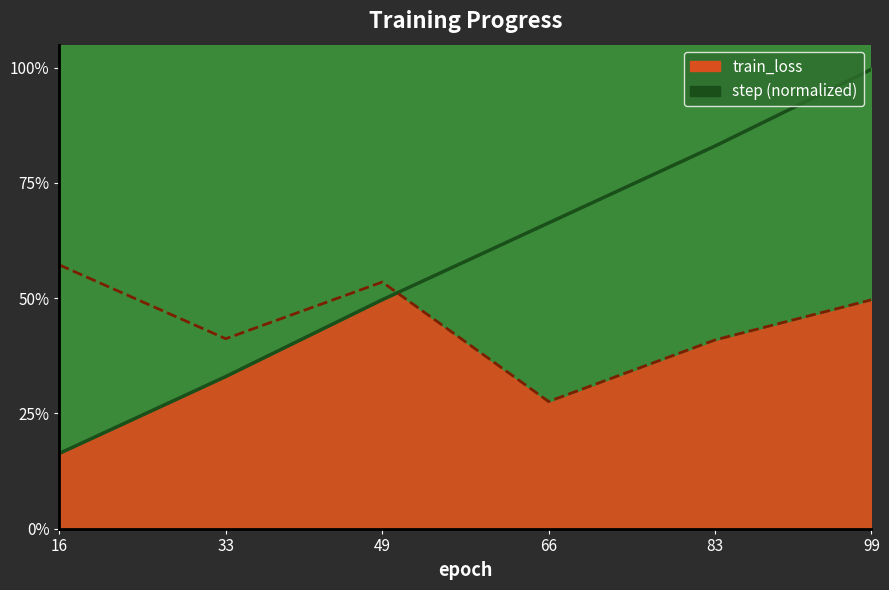

How many distinct data groups are displayed?

2